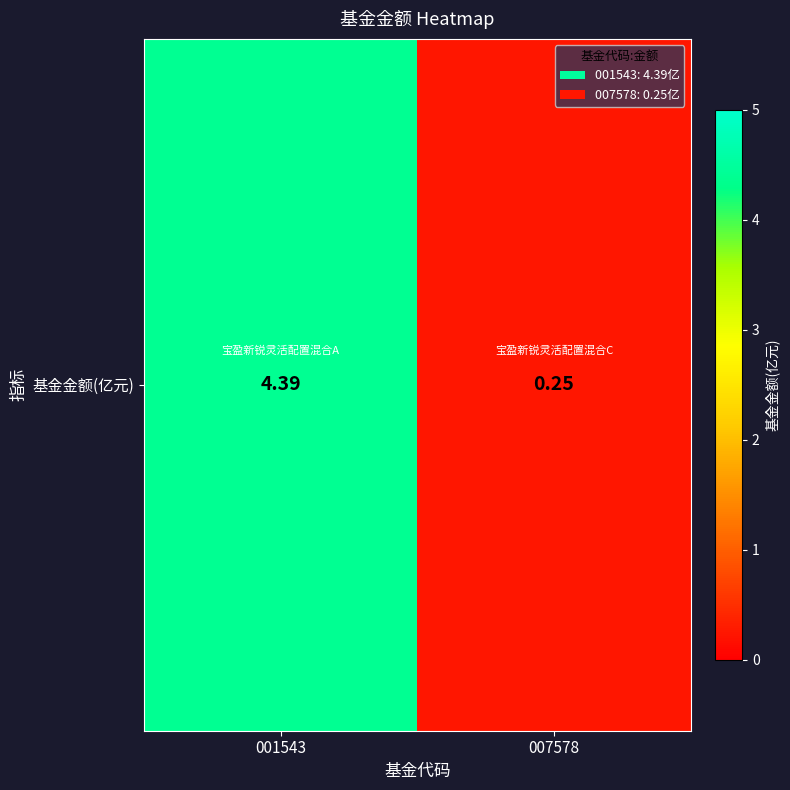

List the labels in order of value, largest first.

001543, 007578